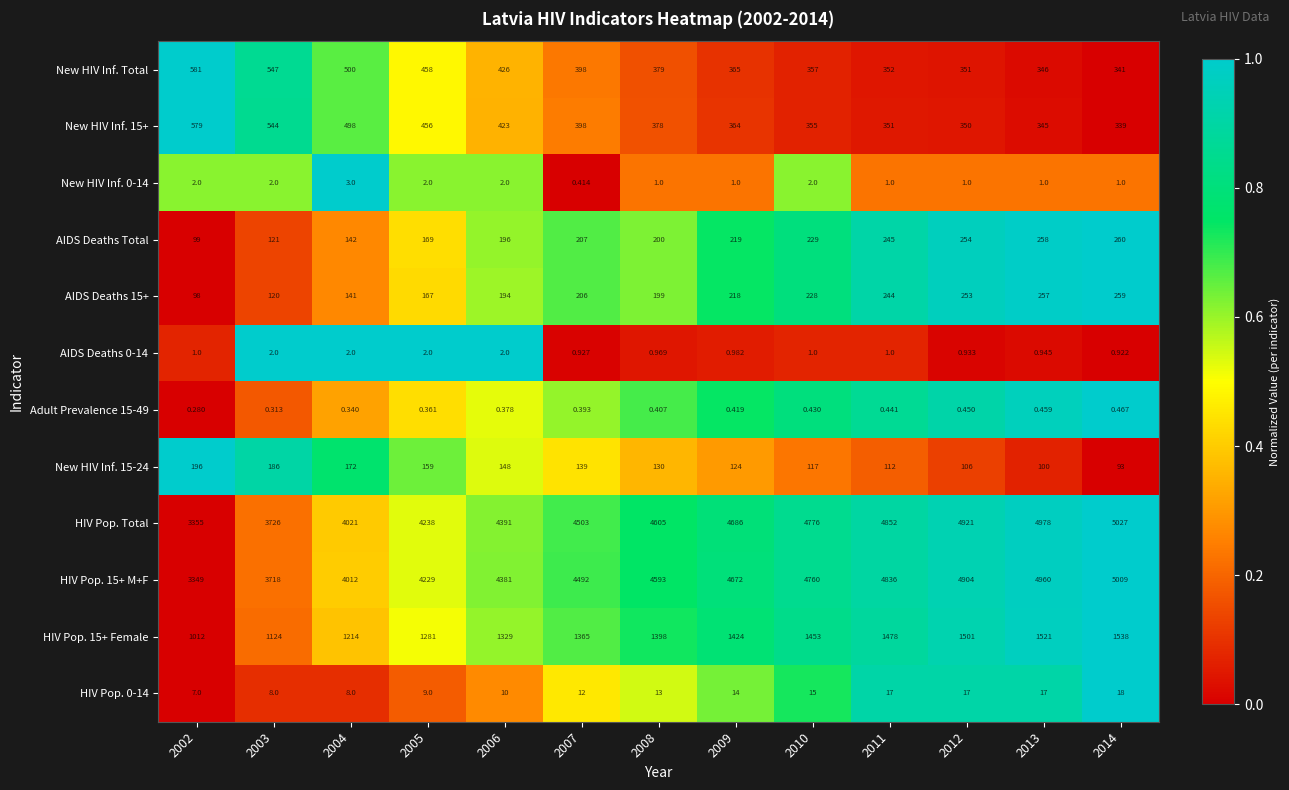

Which series has the largest range (max minus min)?

HIV Pop. Total